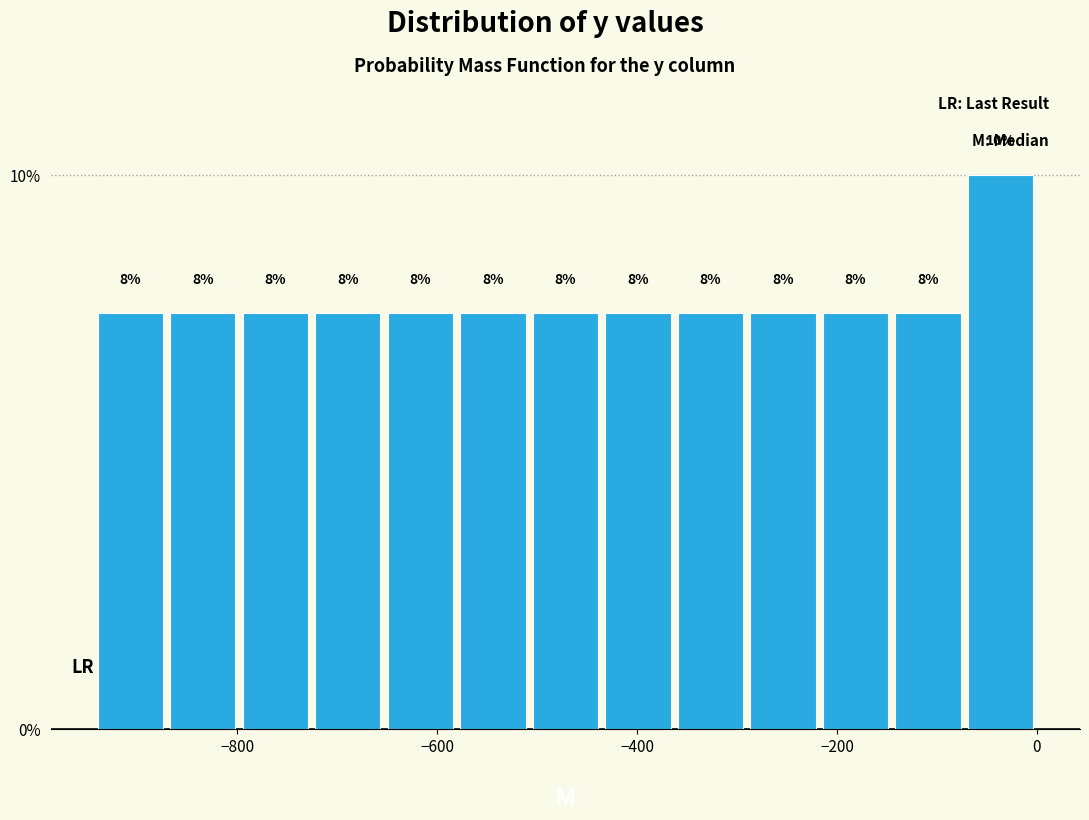

Around what value on the x-axis is the tallest bar? Give the approximate position of its centre, as read against the axis.

-40